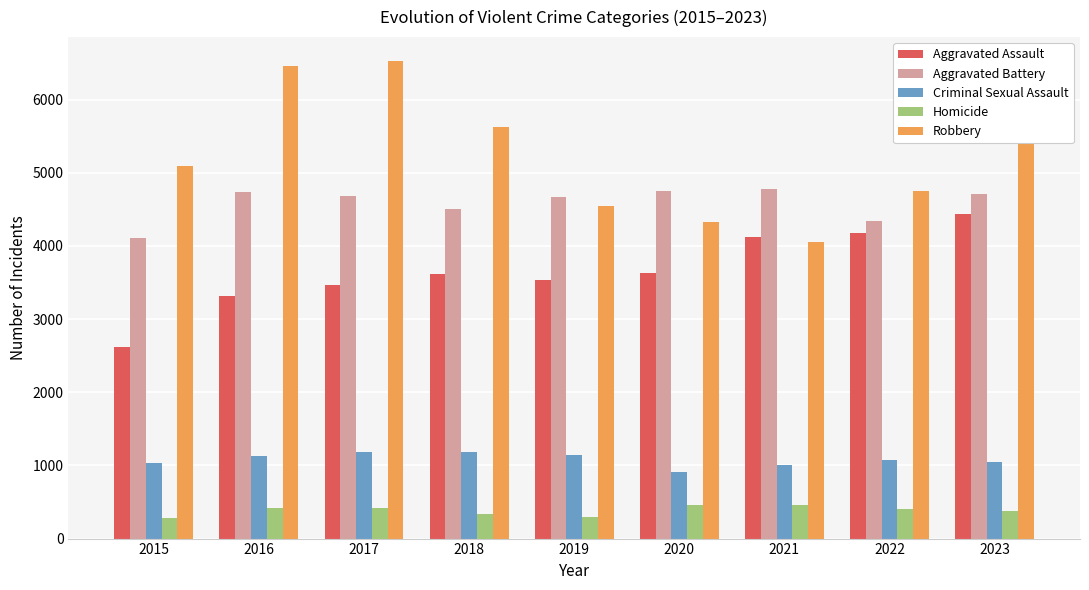

Rank the series at 2020 from highest to lowest value.

Aggravated Battery, Robbery, Aggravated Assault, Criminal Sexual Assault, Homicide